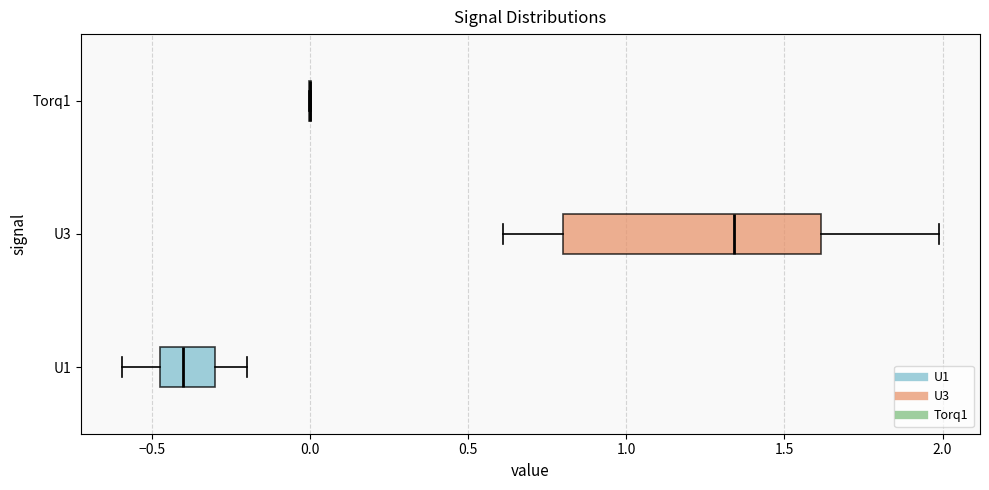

Which box is the widest, from its left edge to its right edge?

U3